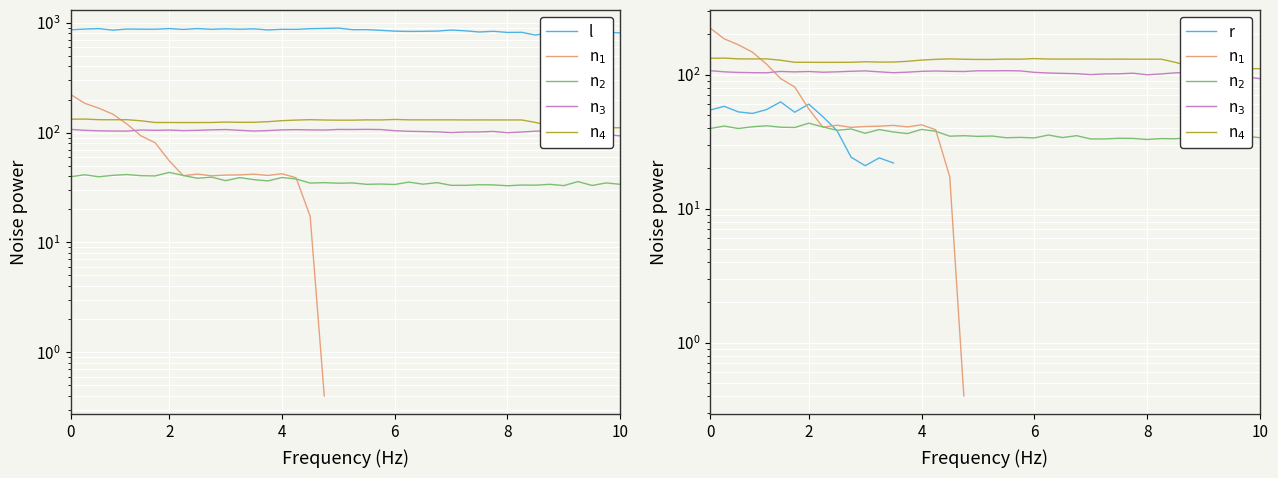

How many positive values does the r series have?

14